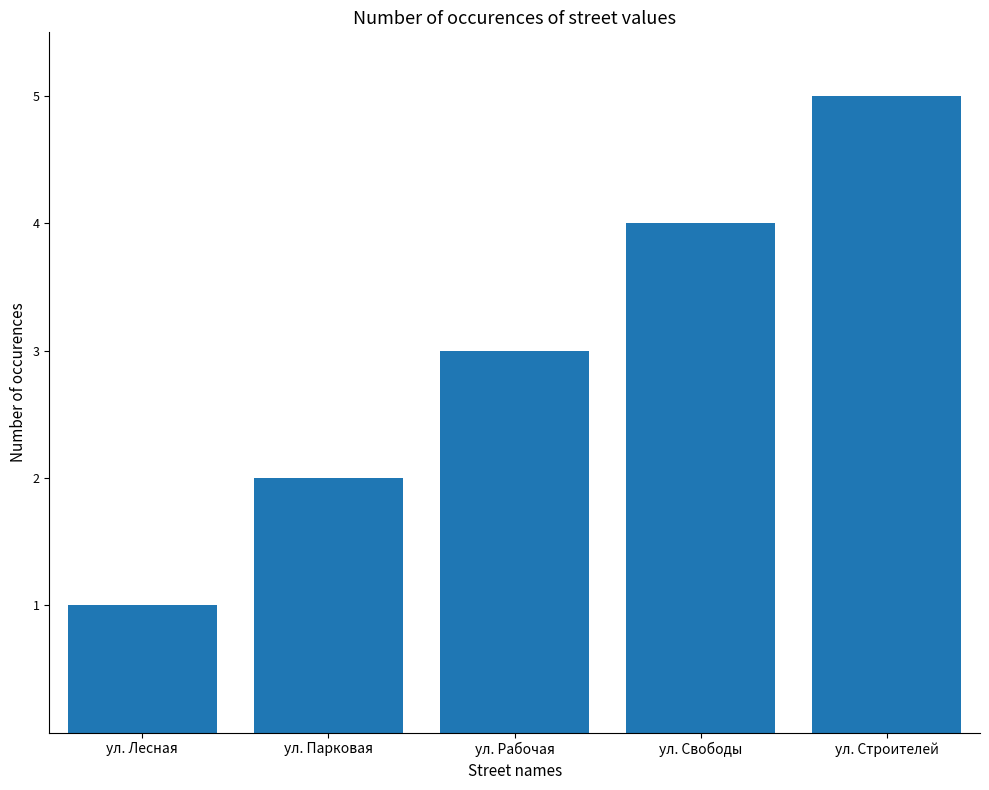

Approximately how many times larger is the value at ул. Строителей compared to ул. Рабочая?

1.7